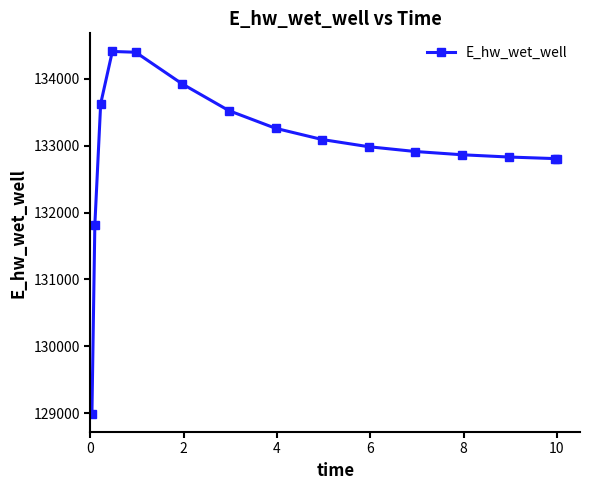

What is the average value?

132950.8